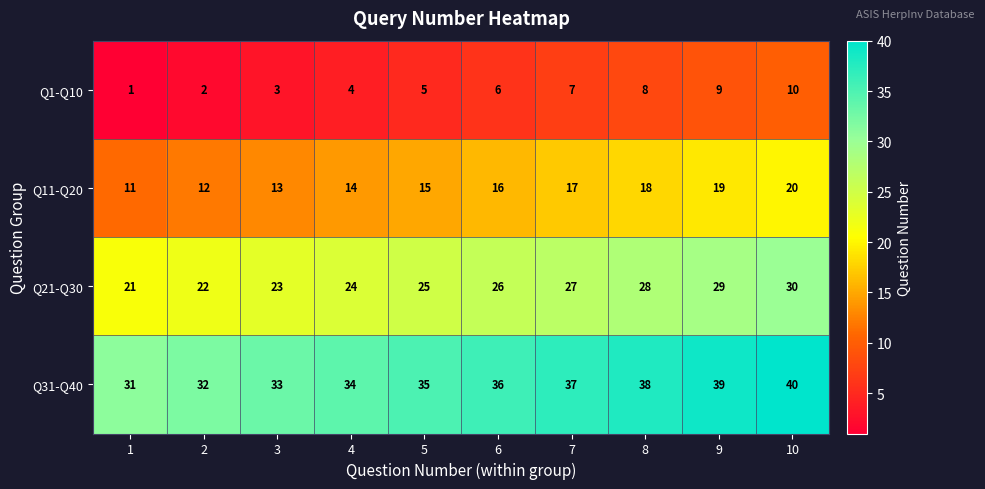

Is it true that Q31-Q40 equals 38 at 8?

True